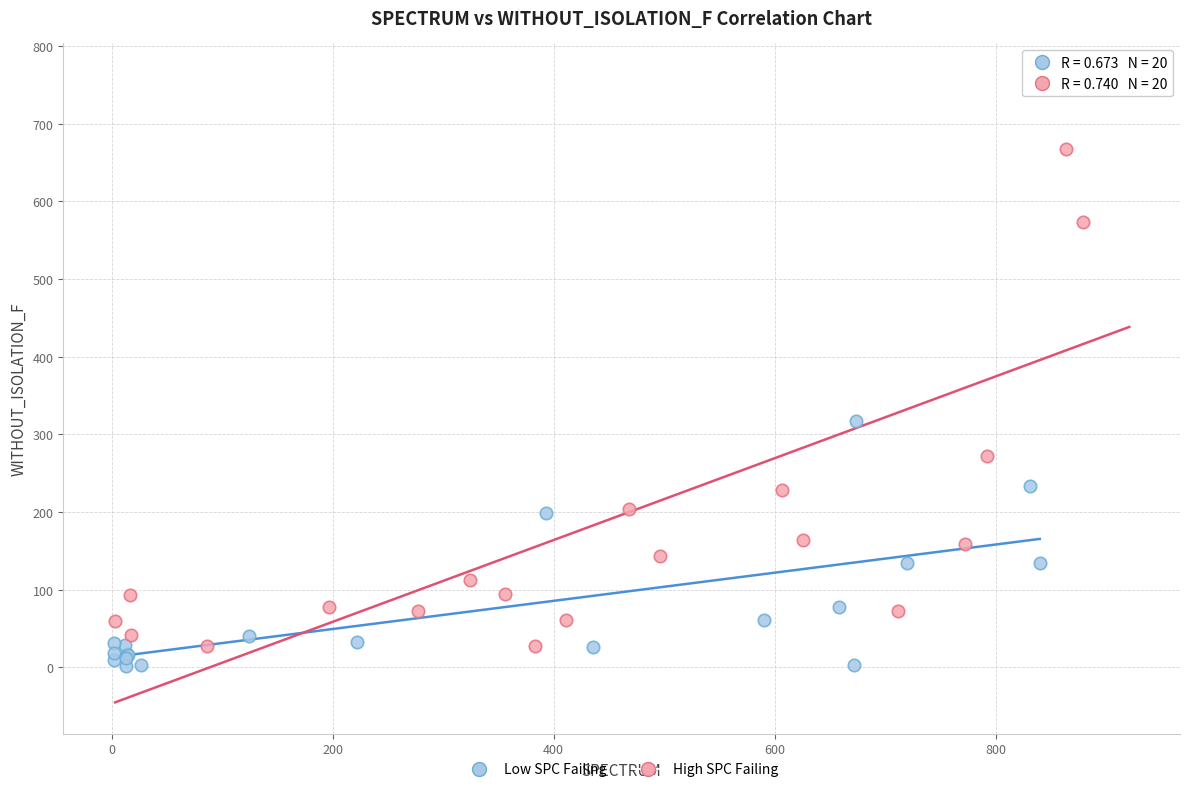

Which series reaches the maximum Y coordinate?

High SPC Failing